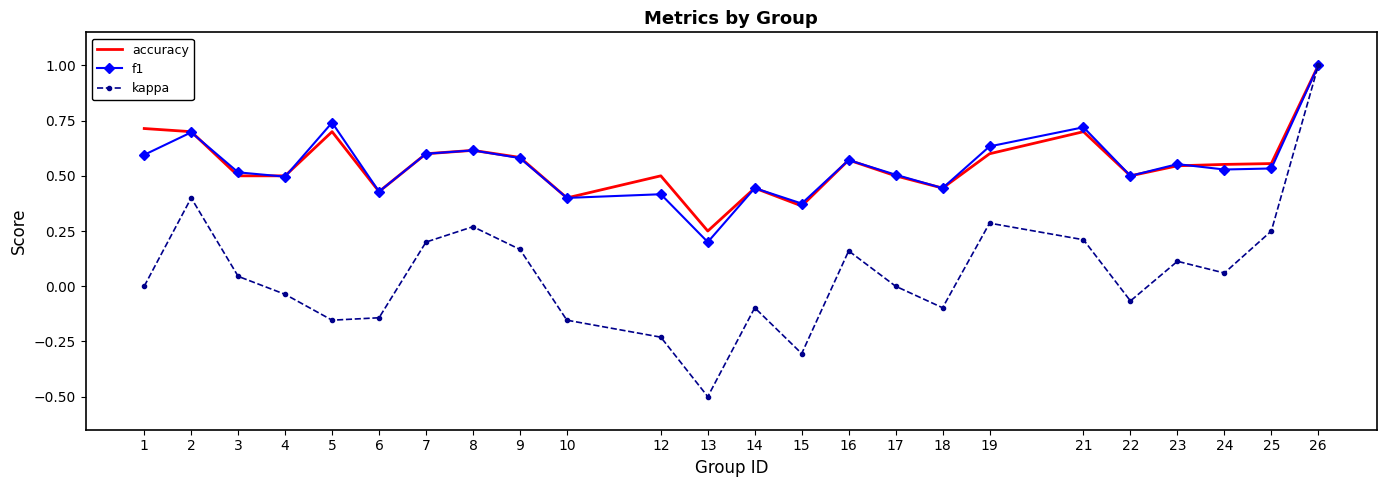

True or false: f1 has a value of 0.4 at 6.

True